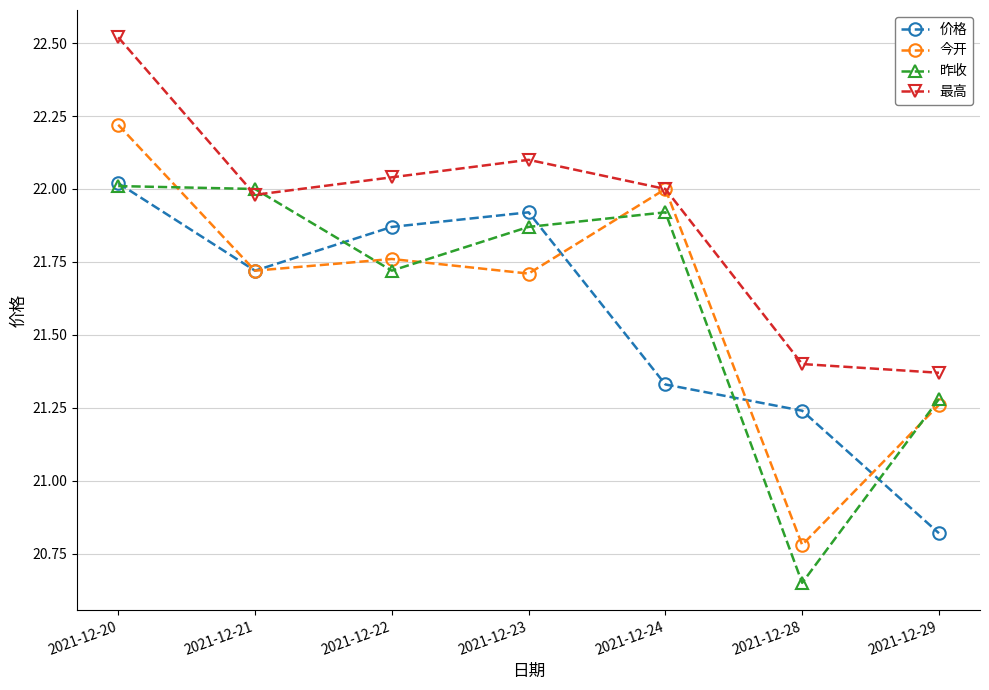

What is the spread (max minus min) of values at 2021-12-21?

0.3